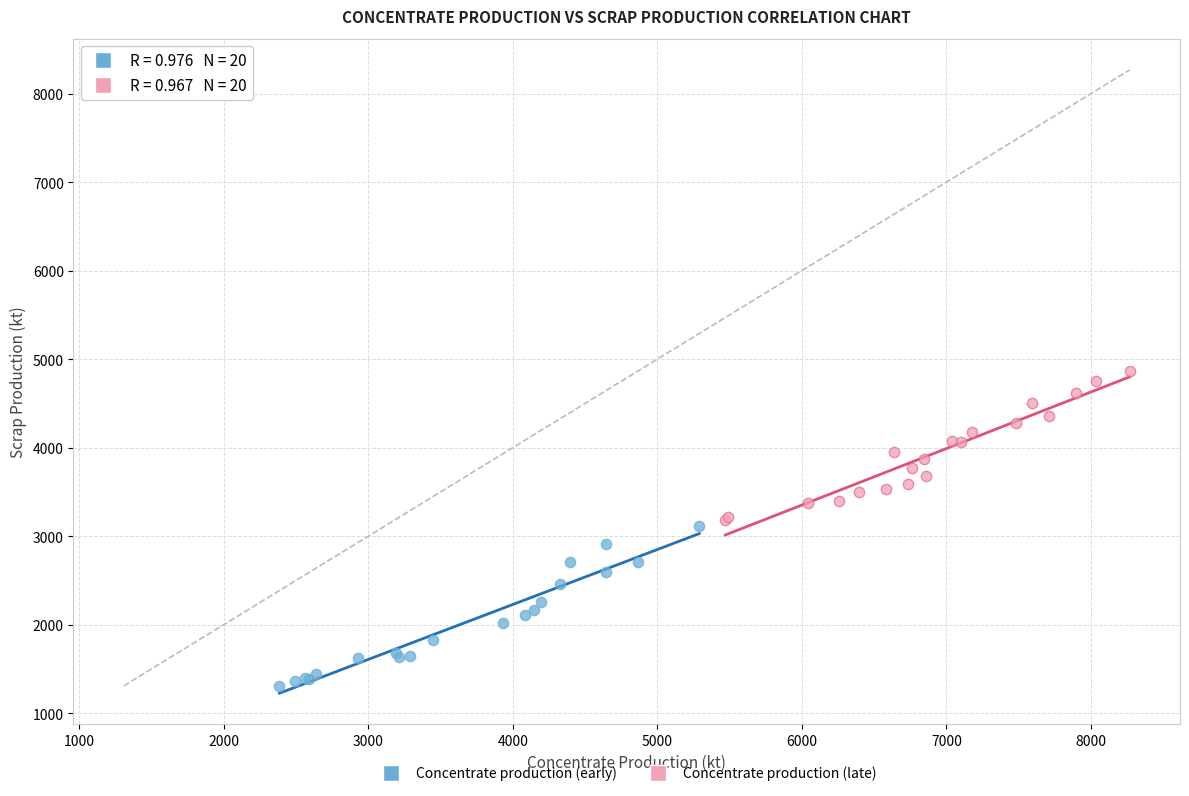

Which series reaches the minimum Y coordinate?

Concentrate production (early)